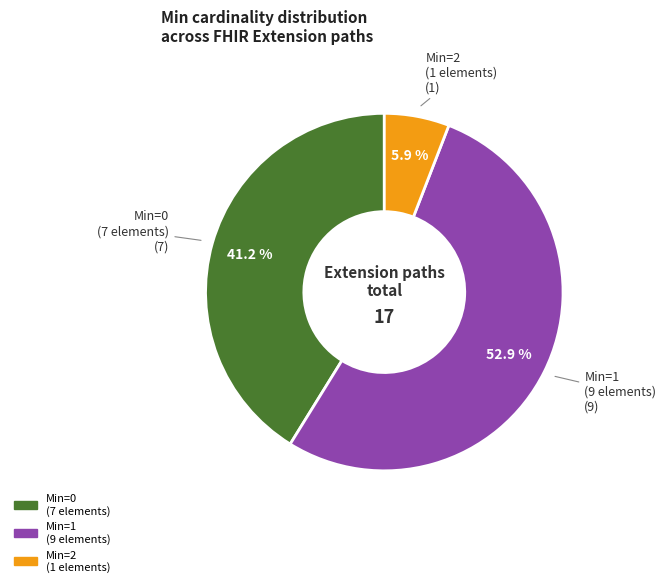

Is there any slice that represents more than half of the pie?

Yes